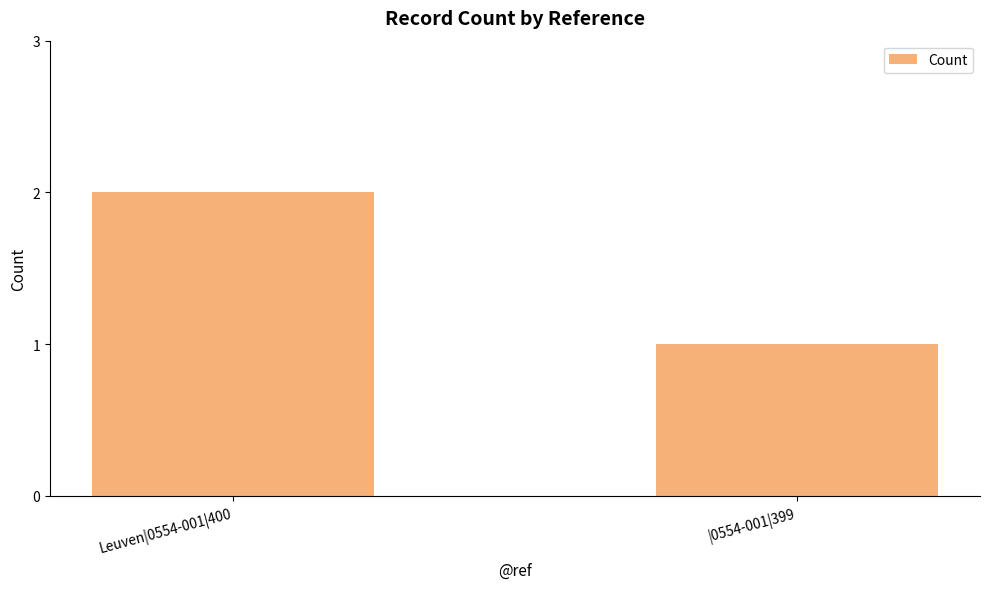

What value does the data have at Leuven|0554-001|400?

2